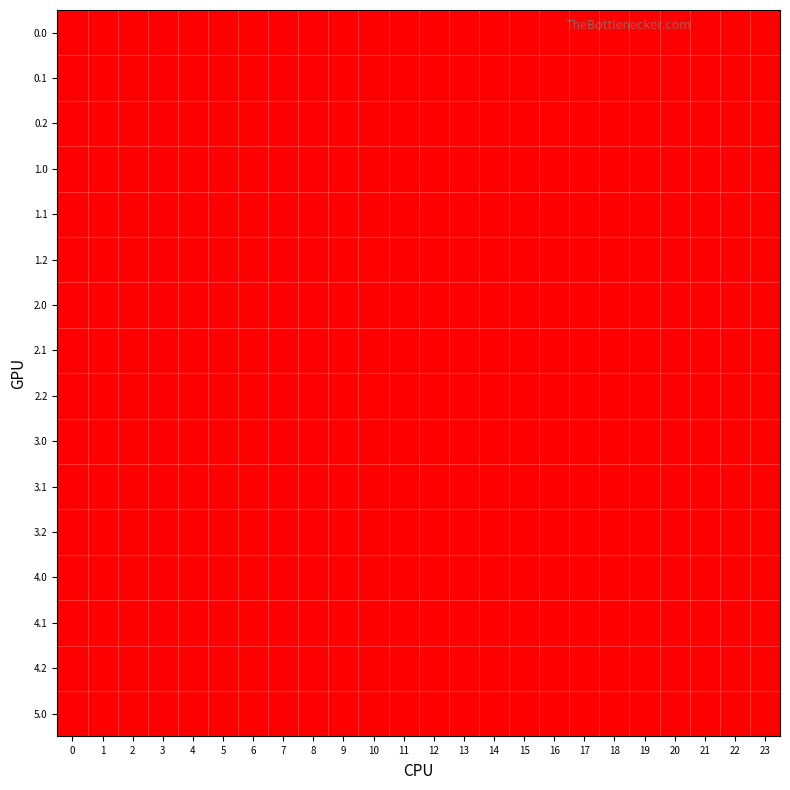

Reading left to right, extract all data points from this chart.

0.0: 0=0.0	1=0.0	2=0.0	3=0.0	4=0.0	5=0.0	6=0.0	7=0.0	8=0.0	9=0.0	10=0.0	11=0.0	12=0.0	13=0.0	14=0.0	15=0.0	16=0.0	17=0.0	18=0.0	19=0.0	20=0.0	21=0.0	22=0.0	23=0.0
0.1: 0=0.0	1=0.0	2=0.0	3=0.0	4=0.0	5=0.0	6=0.0	7=0.0	8=0.0	9=0.0	10=0.0	11=0.0	12=0.0	13=0.0	14=0.0	15=0.0	16=0.0	17=0.0	18=0.0	19=0.0	20=0.0	21=0.0	22=0.0	23=0.0
0.2: 0=0.0	1=0.0	2=0.0	3=0.0	4=0.0	5=0.0	6=0.0	7=0.0	8=0.0	9=0.0	10=0.0	11=0.0	12=0.0	13=0.0	14=0.0	15=0.0	16=1.6	17=0.0	18=0.0	19=0.0	20=0.0	21=0.0	22=0.0	23=0.0
1.0: 0=0.0	1=0.0	2=0.0	3=0.0	4=0.0	5=0.0	6=0.0	7=0.0	8=0.0	9=0.0	10=0.0	11=0.0	12=0.0	13=0.0	14=0.0	15=0.0	16=0.0	17=0.0	18=0.0	19=0.0	20=0.0	21=0.0	22=0.0	23=0.0
1.1: 0=0.0	1=0.0	2=0.0	3=0.0	4=0.0	5=0.0	6=0.0	7=0.0	8=0.0	9=0.0	10=0.0	11=0.0	12=0.0	13=0.0	14=0.0	15=0.0	16=0.0	17=0.0	18=0.0	19=0.0	20=0.0	21=0.0	22=0.0	23=0.0
1.2: 0=0.0	1=0.0	2=0.0	3=0.0	4=0.0	5=0.0	6=0.0	7=0.0	8=0.0	9=0.0	10=1.6	11=0.0	12=0.0	13=0.0	14=0.0	15=0.0	16=0.0	17=0.0	18=0.0	19=0.0	20=0.0	21=0.0	22=0.0	23=0.0
2.0: 0=0.0	1=0.0	2=0.0	3=0.0	4=0.0	5=0.0	6=0.0	7=0.0	8=0.0	9=0.0	10=0.0	11=0.0	12=0.0	13=0.0	14=0.0	15=0.0	16=0.0	17=0.0	18=0.0	19=0.0	20=0.0	21=0.0	22=0.0	23=0.0
2.1: 0=0.0	1=0.0	2=0.0	3=0.0	4=0.0	5=0.0	6=0.0	7=0.0	8=0.0	9=0.0	10=0.0	11=0.0	12=0.0	13=0.0	14=0.0	15=0.0	16=0.0	17=0.0	18=0.0	19=0.0	20=0.0	21=0.0	22=0.0	23=0.0
2.2: 0=0.0	1=0.0	2=0.0	3=0.0	4=0.0	5=0.0	6=0.0	7=0.0	8=0.0	9=0.0	10=1.6	11=0.0	12=0.0	13=0.0	14=0.0	15=0.0	16=0.0	17=0.0	18=0.0	19=0.0	20=0.0	21=0.0	22=0.0	23=0.0
3.0: 0=0.0	1=0.0	2=0.0	3=0.0	4=0.0	5=0.0	6=0.0	7=0.0	8=0.0	9=0.0	10=0.0	11=0.0	12=0.0	13=0.0	14=0.0	15=0.0	16=0.0	17=0.0	18=0.0	19=0.0	20=0.0	21=0.0	22=0.0	23=0.0
3.1: 0=0.0	1=0.0	2=0.0	3=0.0	4=0.0	5=0.0	6=0.0	7=0.0	8=0.0	9=0.0	10=0.0	11=0.0	12=0.0	13=0.0	14=0.0	15=0.0	16=0.0	17=0.0	18=0.0	19=0.0	20=0.0	21=0.0	22=0.0	23=0.0
3.2: 0=0.0	1=0.0	2=0.0	3=0.0	4=0.0	5=0.0	6=0.0	7=0.0	8=0.0	9=0.0	10=0.0	11=0.0	12=0.0	13=0.0	14=0.0	15=0.0	16=0.0	17=0.0	18=0.0	19=0.0	20=0.0	21=0.0	22=0.0	23=0.0
4.0: 0=0.0	1=0.0	2=0.0	3=0.0	4=0.0	5=0.0	6=0.0	7=0.0	8=0.0	9=0.0	10=0.0	11=0.0	12=0.0	13=0.0	14=0.0	15=0.0	16=0.0	17=0.0	18=0.0	19=0.0	20=0.0	21=0.0	22=0.0	23=0.0
4.1: 0=0.0	1=0.0	2=0.0	3=0.0	4=0.0	5=0.0	6=0.0	7=0.0	8=0.0	9=0.0	10=0.0	11=0.0	12=0.0	13=0.0	14=0.0	15=0.0	16=0.0	17=0.0	18=0.0	19=0.0	20=0.0	21=0.0	22=0.0	23=0.0
4.2: 0=0.0	1=0.0	2=0.0	3=0.0	4=0.0	5=0.0	6=0.0	7=0.0	8=0.0	9=0.0	10=0.0	11=0.0	12=0.0	13=0.0	14=0.0	15=0.0	16=0.0	17=0.0	18=0.0	19=0.0	20=0.0	21=0.0	22=0.0	23=0.0
5.0: 0=0.0	1=0.0	2=0.0	3=0.0	4=0.0	5=0.0	6=0.0	7=0.0	8=0.0	9=0.0	10=0.0	11=0.0	12=0.0	13=0.0	14=0.0	15=0.0	16=0.0	17=0.0	18=0.0	19=0.0	20=0.0	21=0.0	22=0.0	23=0.0